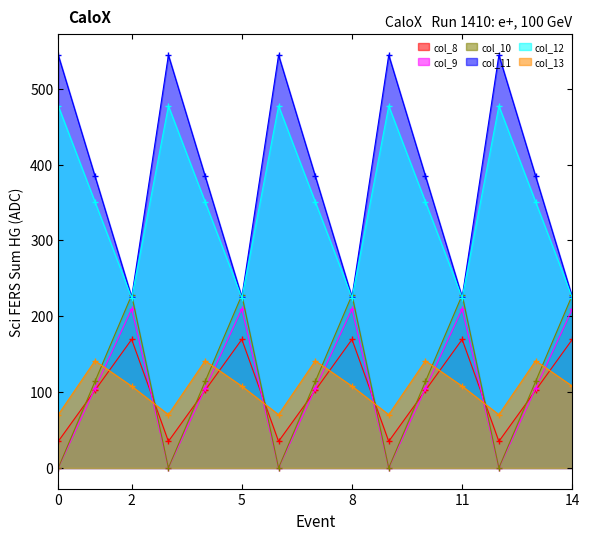

Does the chart have visible grid lines?

No